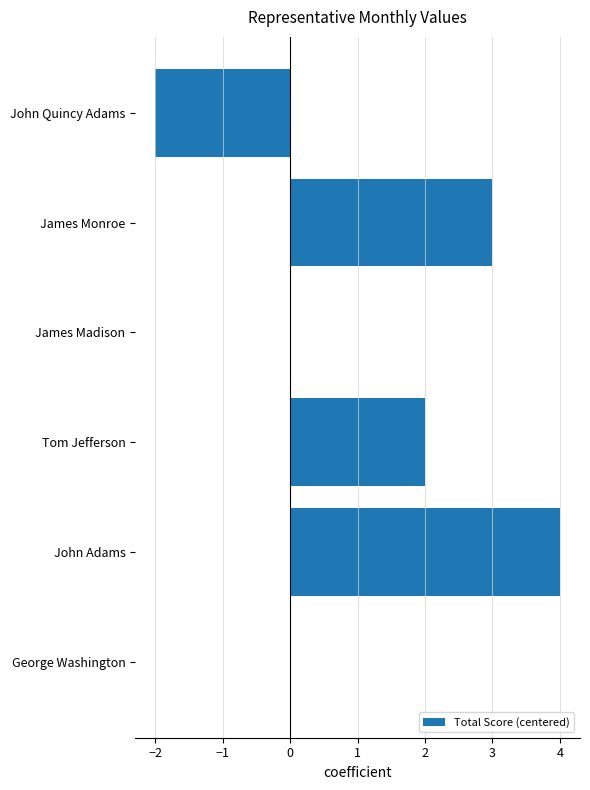

Reading bottom to top, what are all the values shown in this chart?

George Washington=0	John Adams=4	Tom Jefferson=2	James Madison=0	James Monroe=3	John Quincy Adams=-2